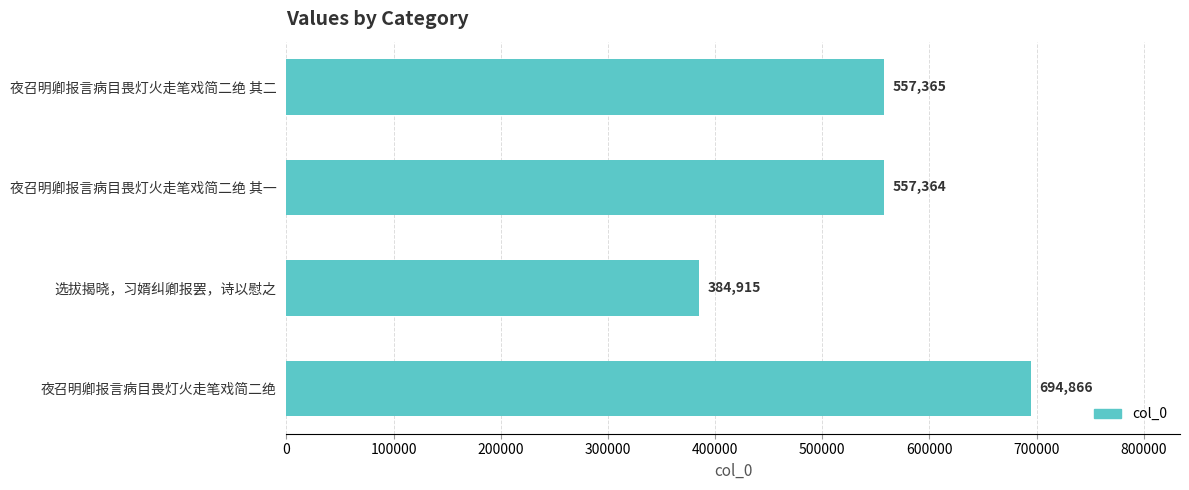

Between 夜召明卿报言病目畏灯火走笔戏简二绝 and 夜召明卿报言病目畏灯火走笔戏简二绝 其二, which is larger?

夜召明卿报言病目畏灯火走笔戏简二绝